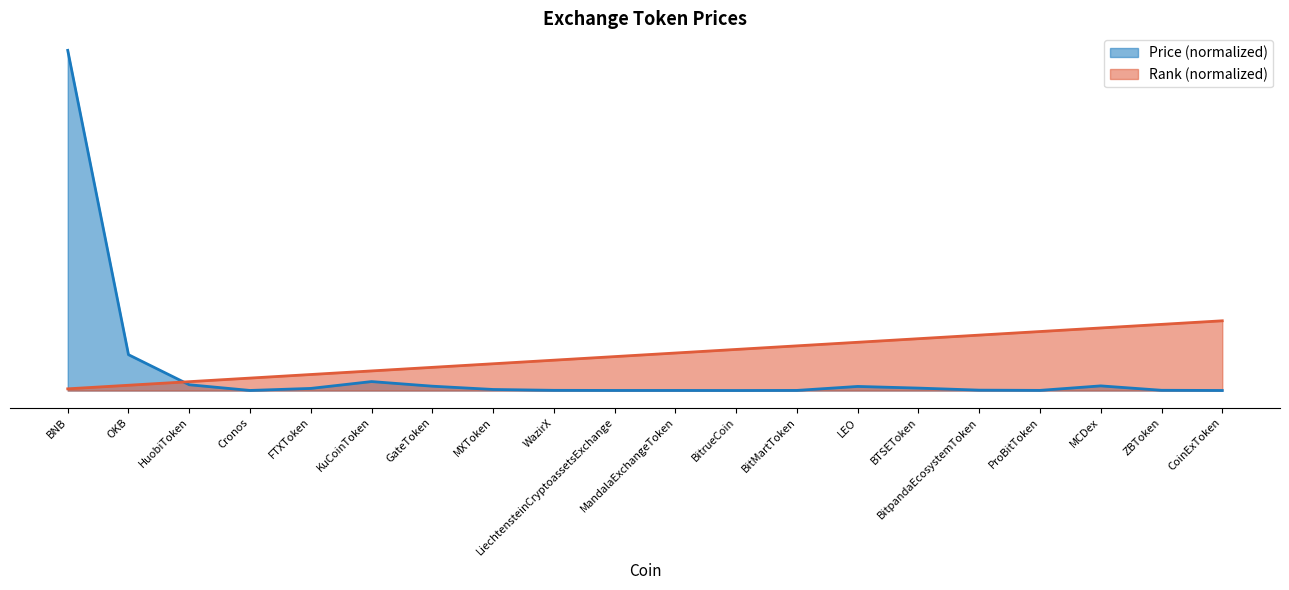

What is the sum of the col_0 values at MXToken and BTSEToken?

23.1